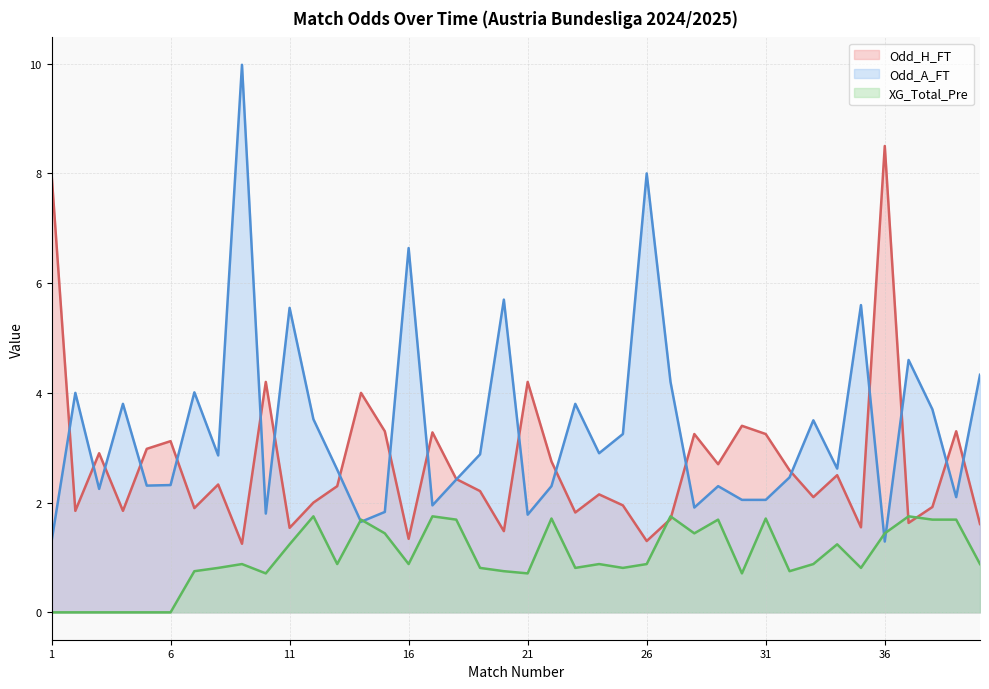

Reading left to right, transcribe all the data shown in this chart.

Odd_H_FT: 1=8.0	2=1.9	3=2.9	4=1.9	5=3.0	6=3.1	7=1.9	8=2.3	9=1.2	10=4.2	11=1.5	12=2.0	13=2.3	14=4.0	15=3.3	16=1.3	17=3.3	18=2.4	19=2.2	20=1.5	21=4.2	22=2.8	23=1.8	24=2.1	25=1.9	26=1.3	27=1.7	28=3.2	29=2.7	30=3.4	31=3.2	32=2.6	33=2.1	34=2.5	35=1.6	36=8.5	37=1.6	38=1.9	39=3.3	40=1.6
Odd_A_FT: 1=1.3	2=4.0	3=2.2	4=3.8	5=2.3	6=2.3	7=4.0	8=2.9	9=10.0	10=1.8	11=5.5	12=3.5	13=2.6	14=1.6	15=1.8	16=6.6	17=1.9	18=2.4	19=2.9	20=5.7	21=1.8	22=2.3	23=3.8	24=2.9	25=3.2	26=8.0	27=4.2	28=1.9	29=2.3	30=2.0	31=2.0	32=2.5	33=3.5	34=2.6	35=5.6	36=1.3	37=4.6	38=3.7	39=2.1	40=4.3
XG_Total_Pre: 1=0.0	2=0.0	3=0.0	4=0.0	5=0.0	6=0.0	7=0.8	8=0.8	9=0.9	10=0.7	11=1.2	12=1.8	13=0.9	14=1.7	15=1.4	16=0.9	17=1.8	18=1.7	19=0.8	20=0.8	21=0.7	22=1.7	23=0.8	24=0.9	25=0.8	26=0.9	27=1.8	28=1.4	29=1.7	30=0.7	31=1.7	32=0.8	33=0.9	34=1.2	35=0.8	36=1.4	37=1.8	38=1.7	39=1.7	40=0.9